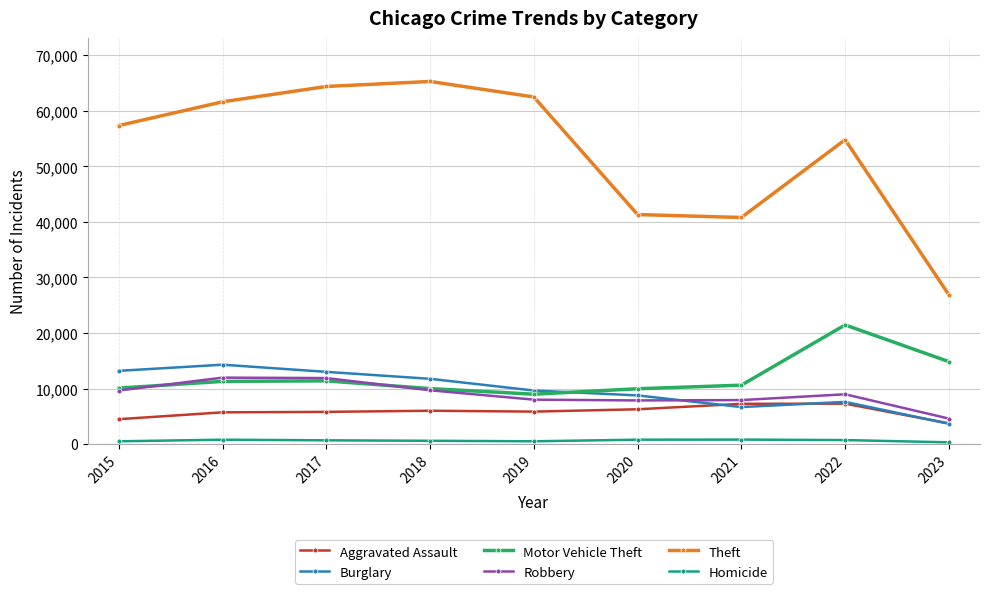

Which label corresponds to the largest value in the chart?

2018